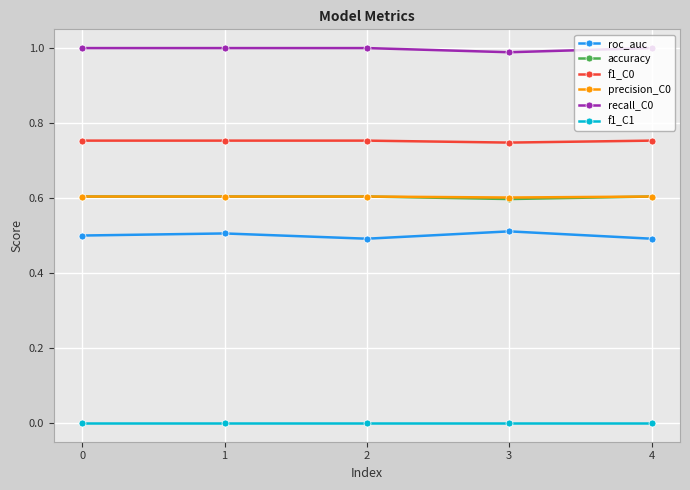

The value of recall_C0 at 1 is 1.0. True or false?

True